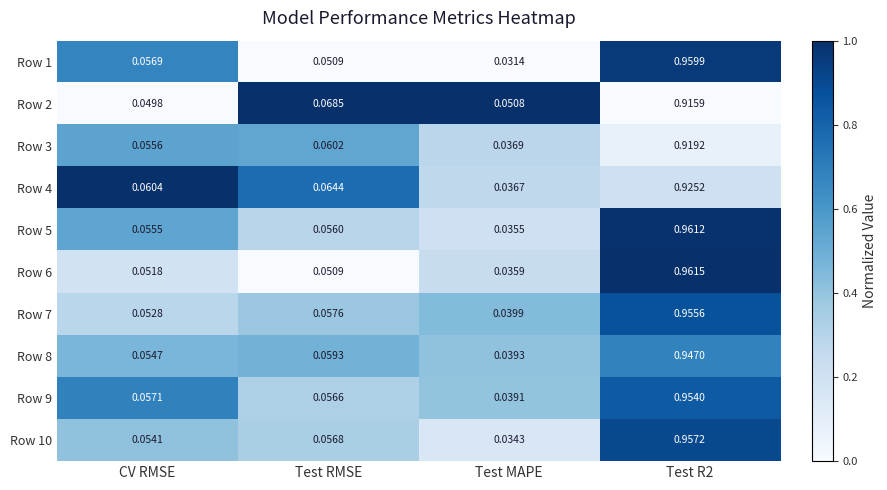

At which label is Row 4 closest to 0?

Test MAPE